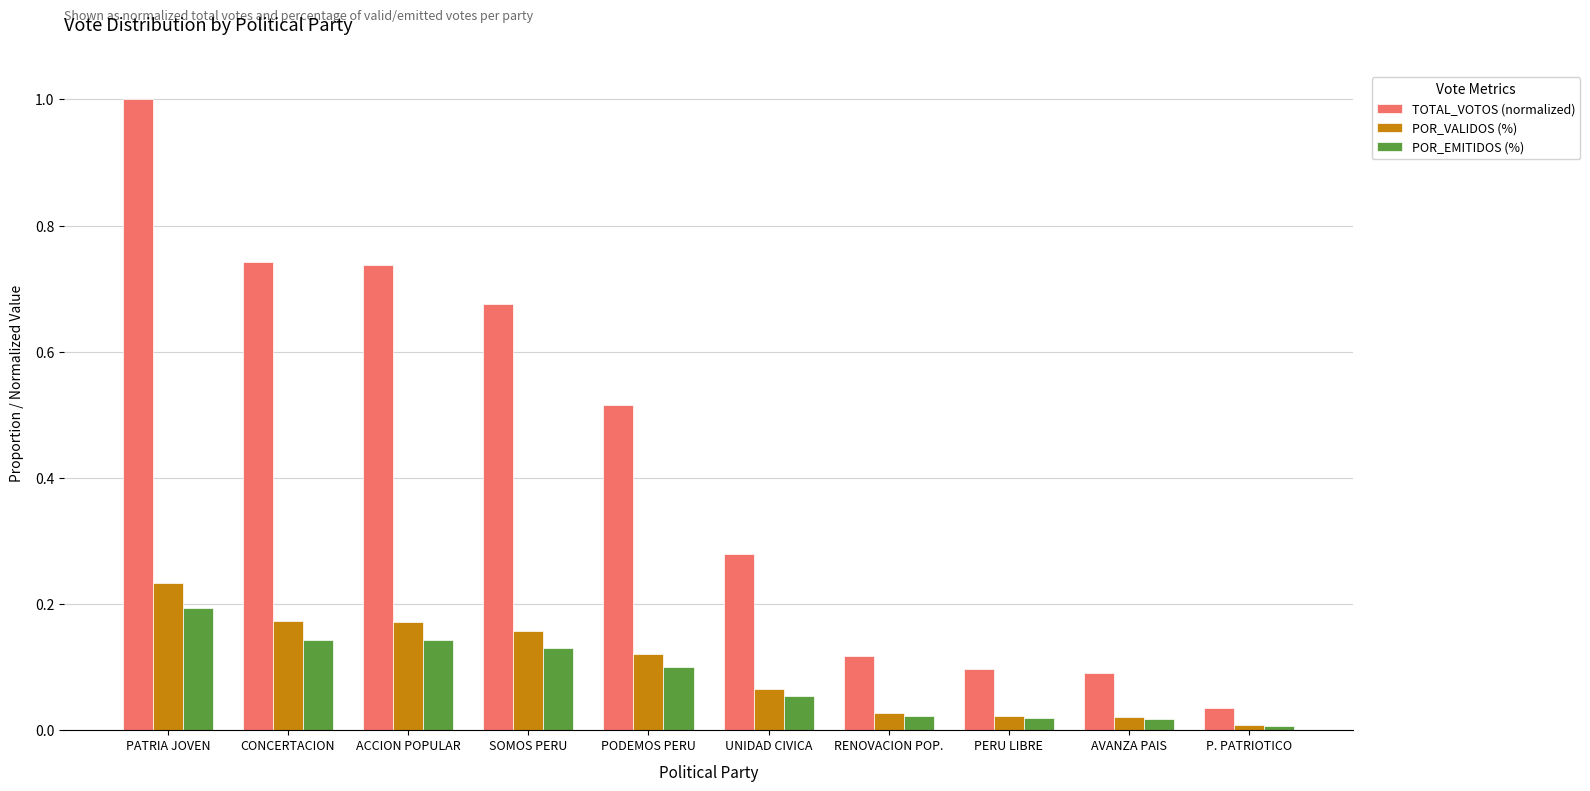

The POR_VALIDOS (%) series shows 0.2 at PATRIA JOVEN. True or false?

True